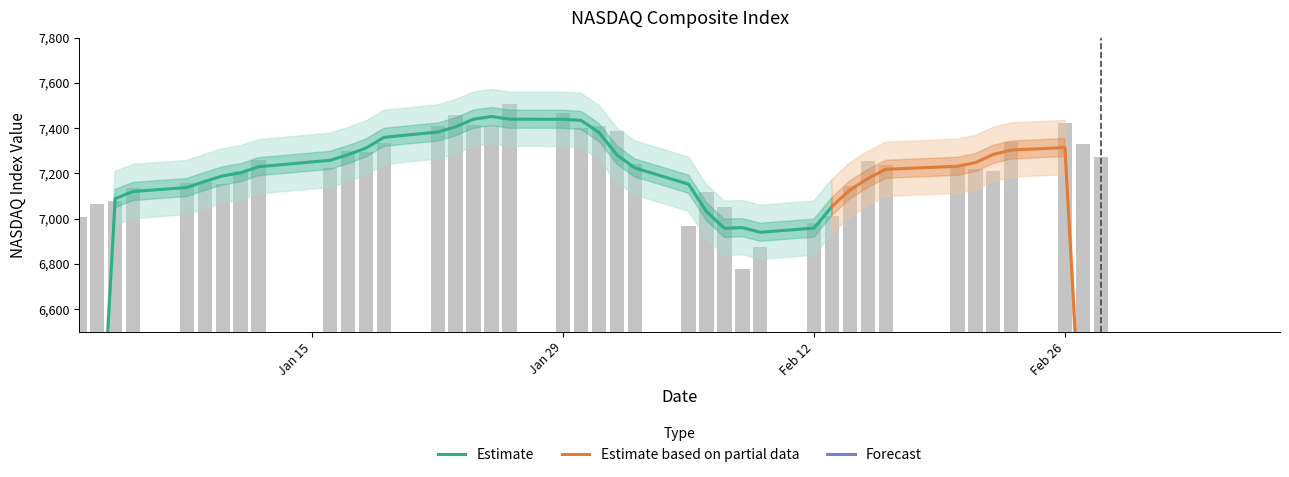

The value at Feb 12 is 12717.3. True or false?

False